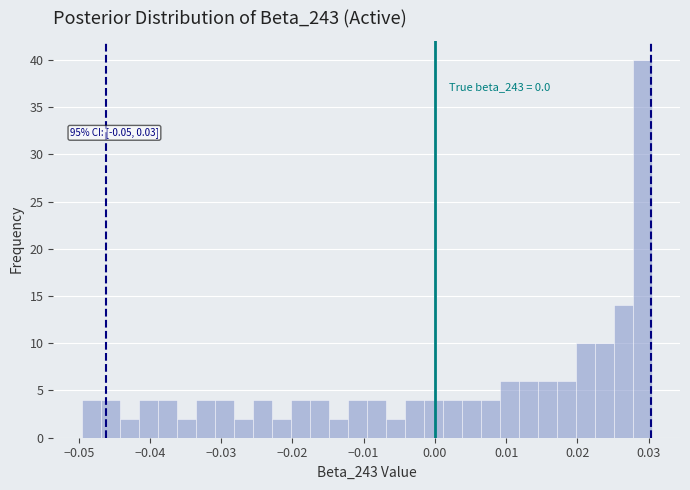

Read against the x-axis, roughly where is the centre of the tallest bar?

0.029